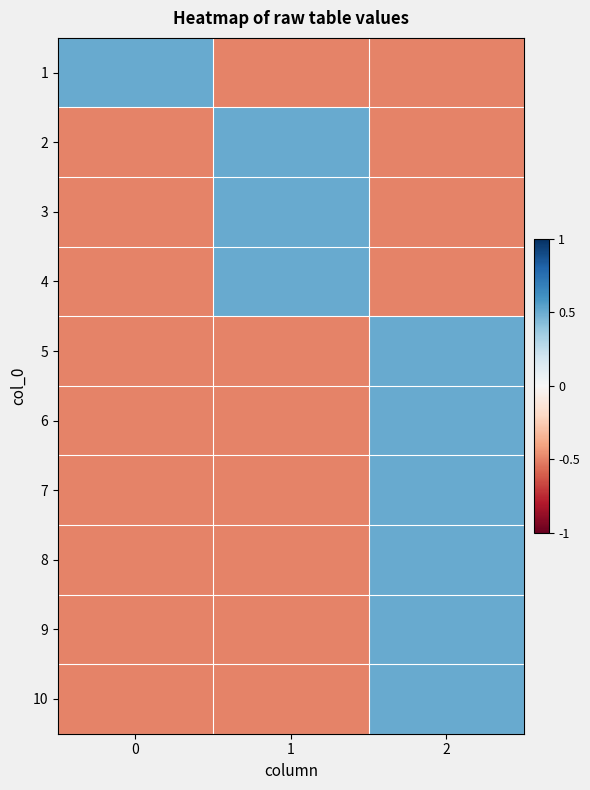

List the series in order of their peak value, lowest first.

1, 2, 3, 4, 5, 6, 7, 8, 9, 10